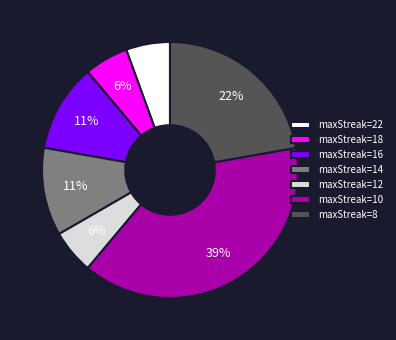

Does any single category account for the majority?

No